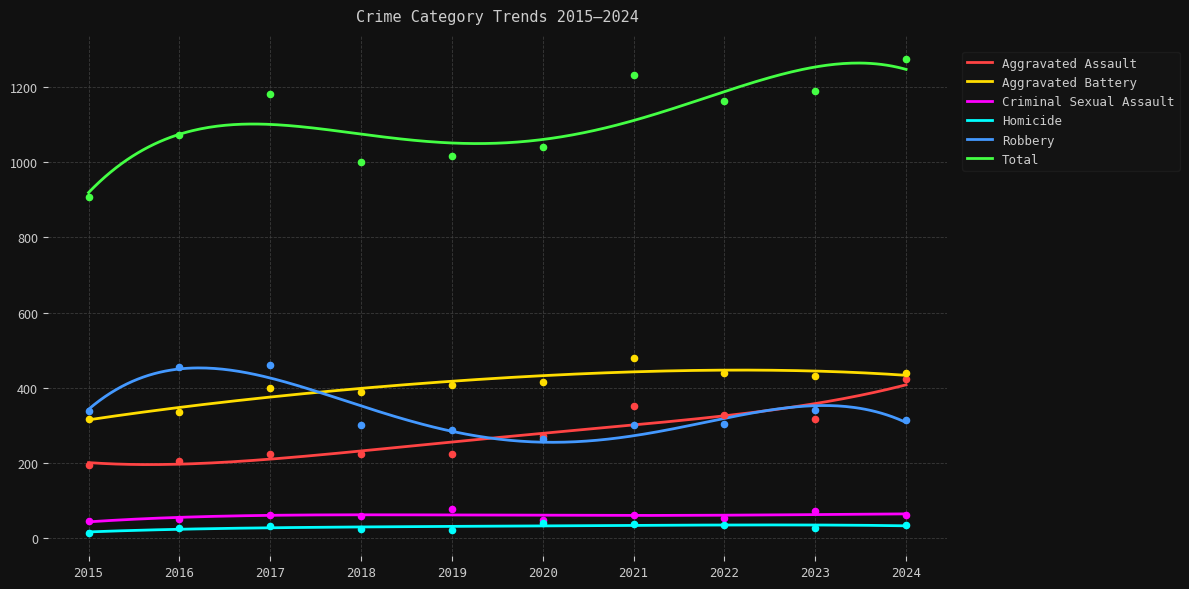

At how many categories does at least one series exceed 1209?

2